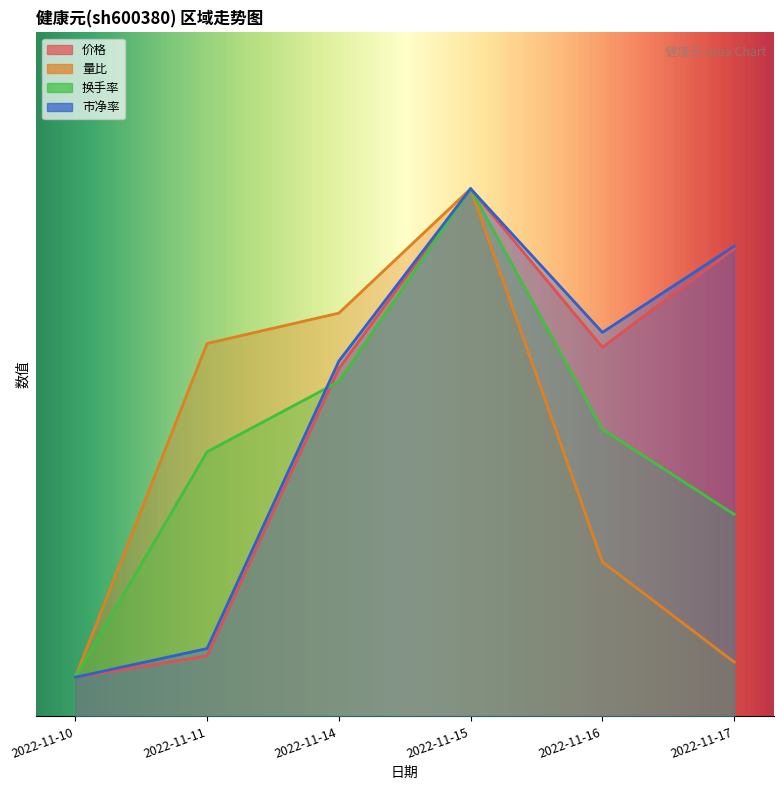

What is the minimum value for 换手率?

0.2